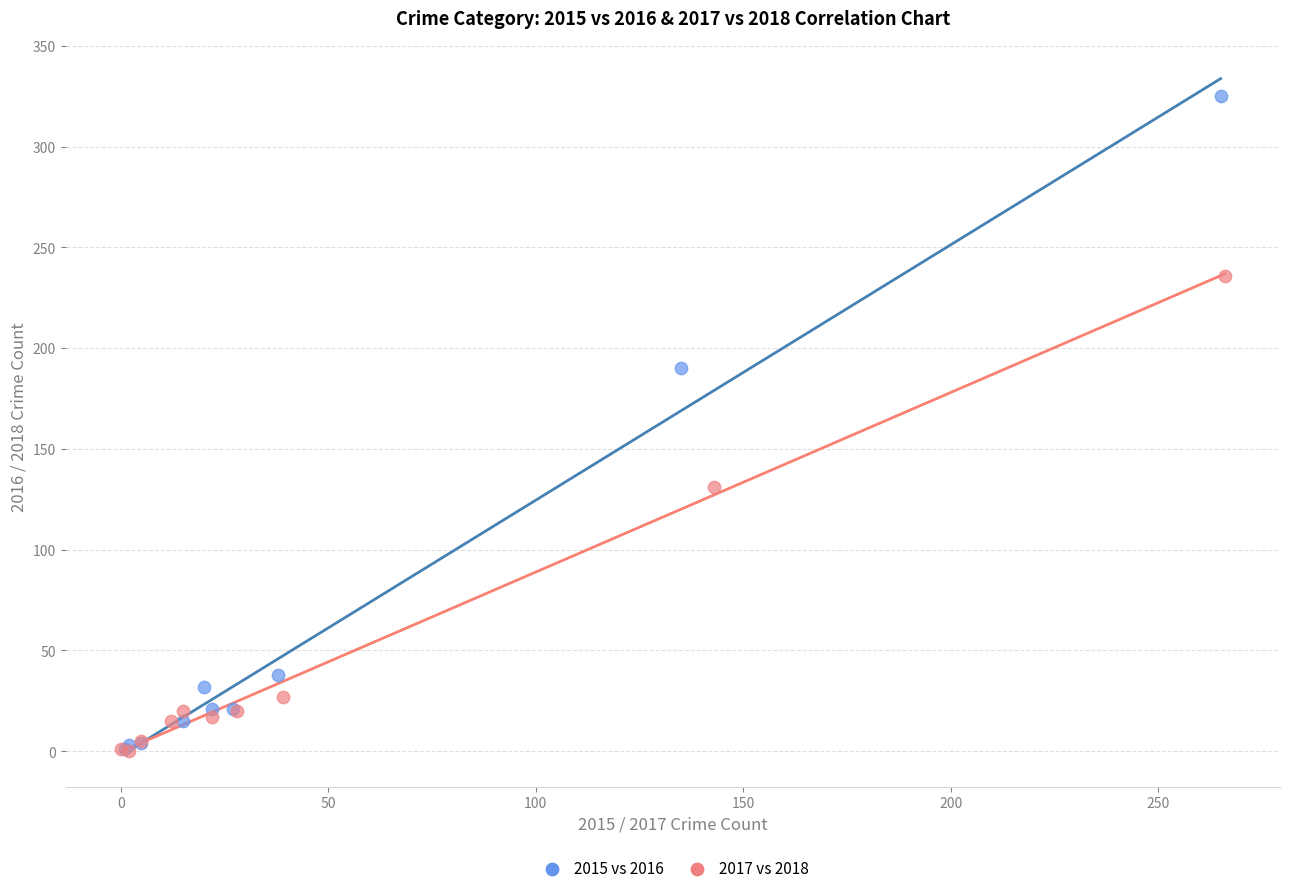

Which series contains the highest Y value?

2015 vs 2016